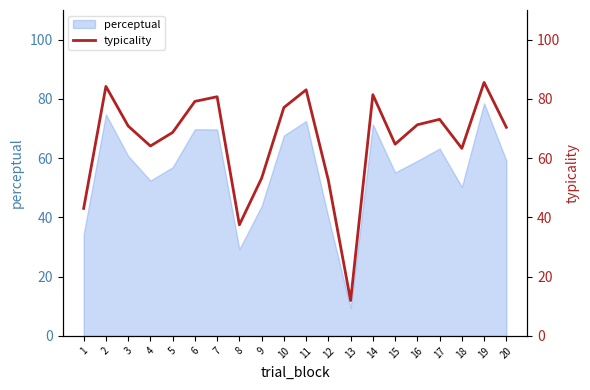

How many interior local valleys (lower than both neighbors) does the data have?

5